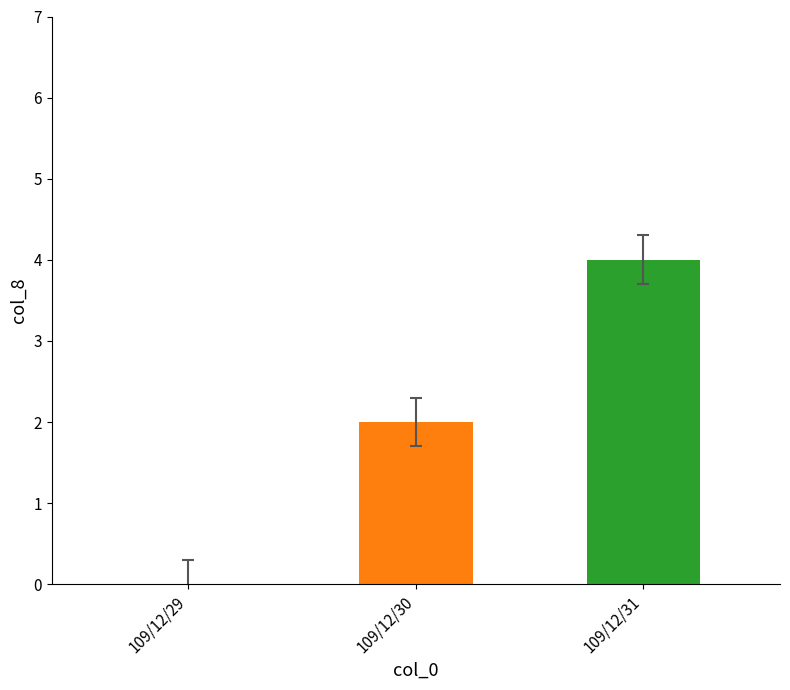

What is the sum of all values?

6